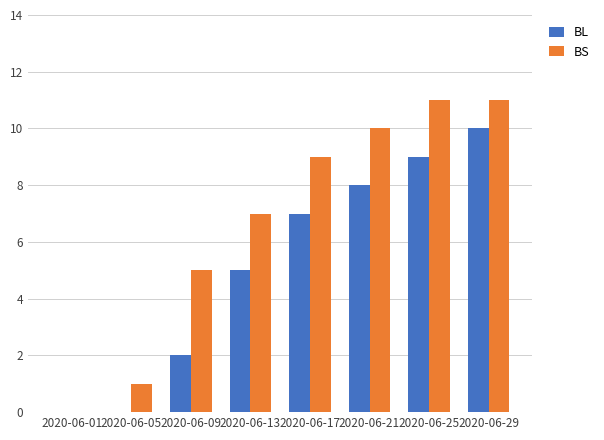

Which series has the largest range (max minus min)?

BS